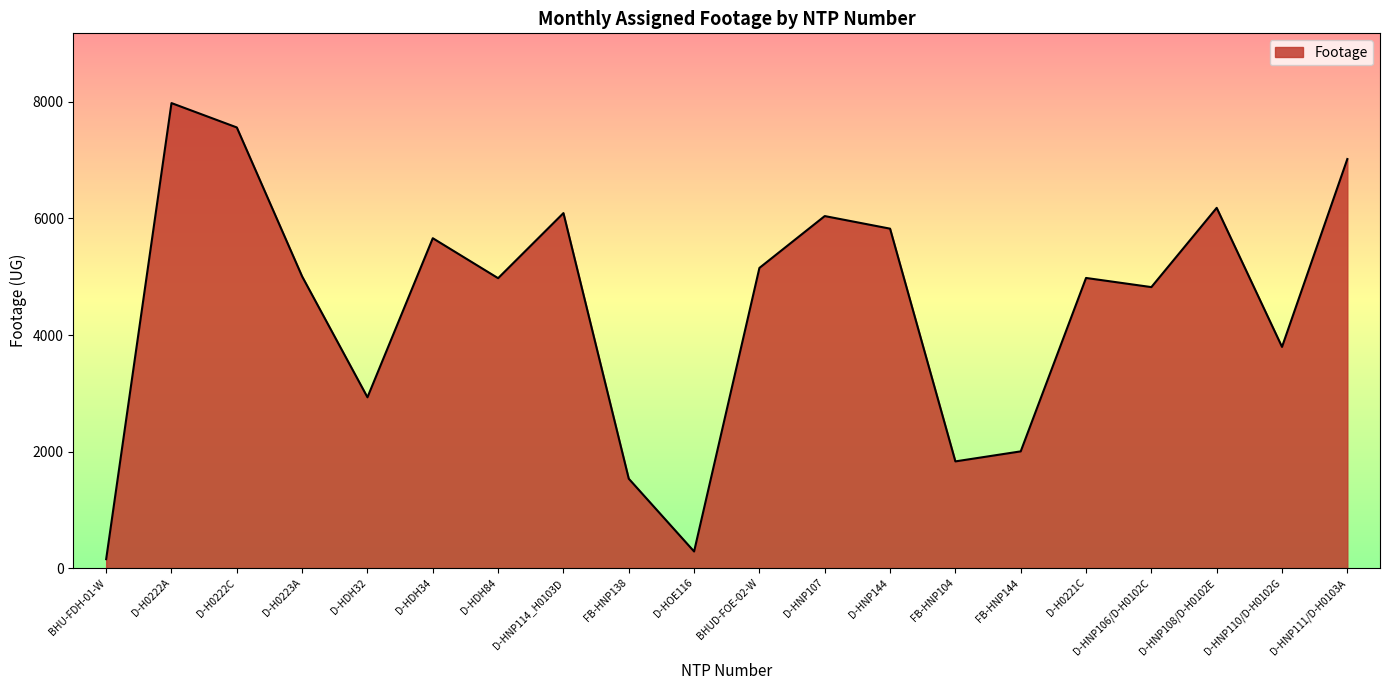

Which has a higher value, FB-HNP138 or D-H0221C?

D-H0221C